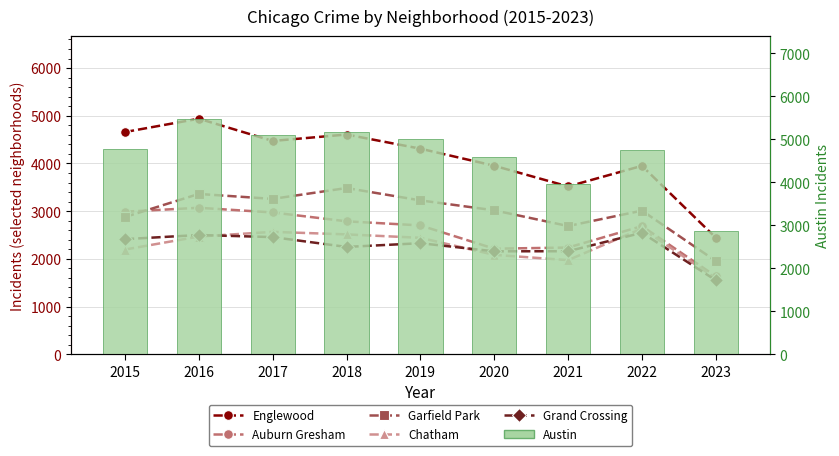

Rank the categories by Grand Crossing value from lowest to highest.

2023, 2020, 2021, 2018, 2019, 2015, 2017, 2016, 2022